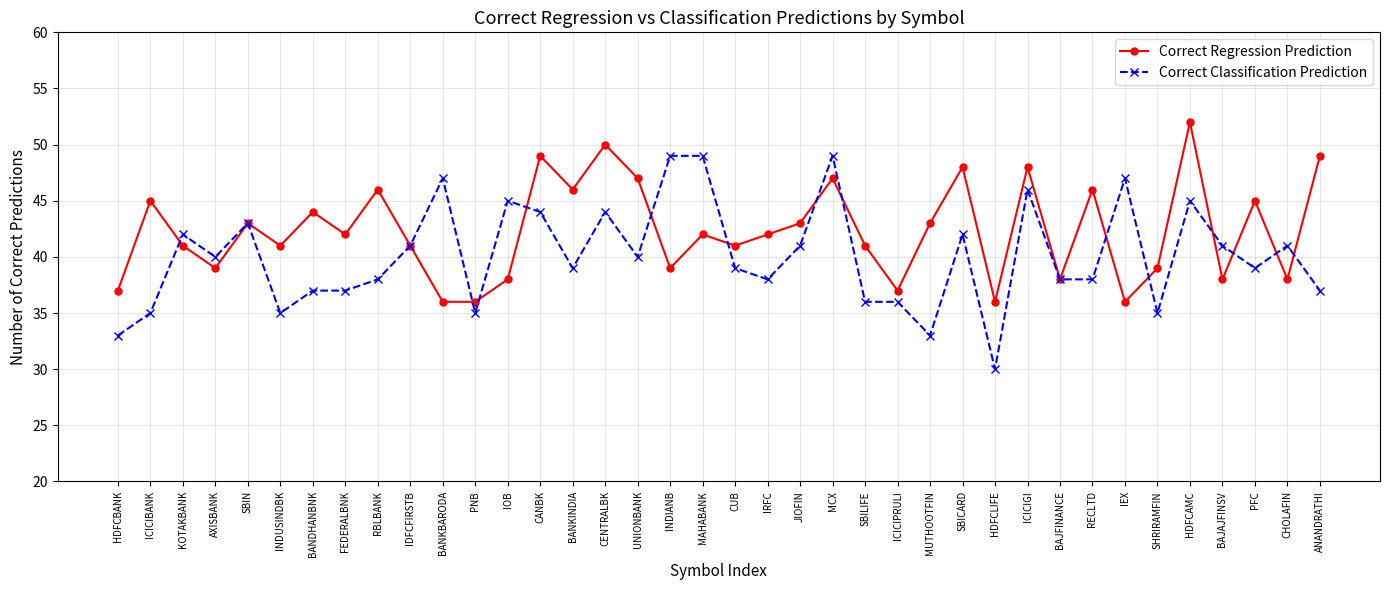

Is this an area chart (filled region under the line)?

No